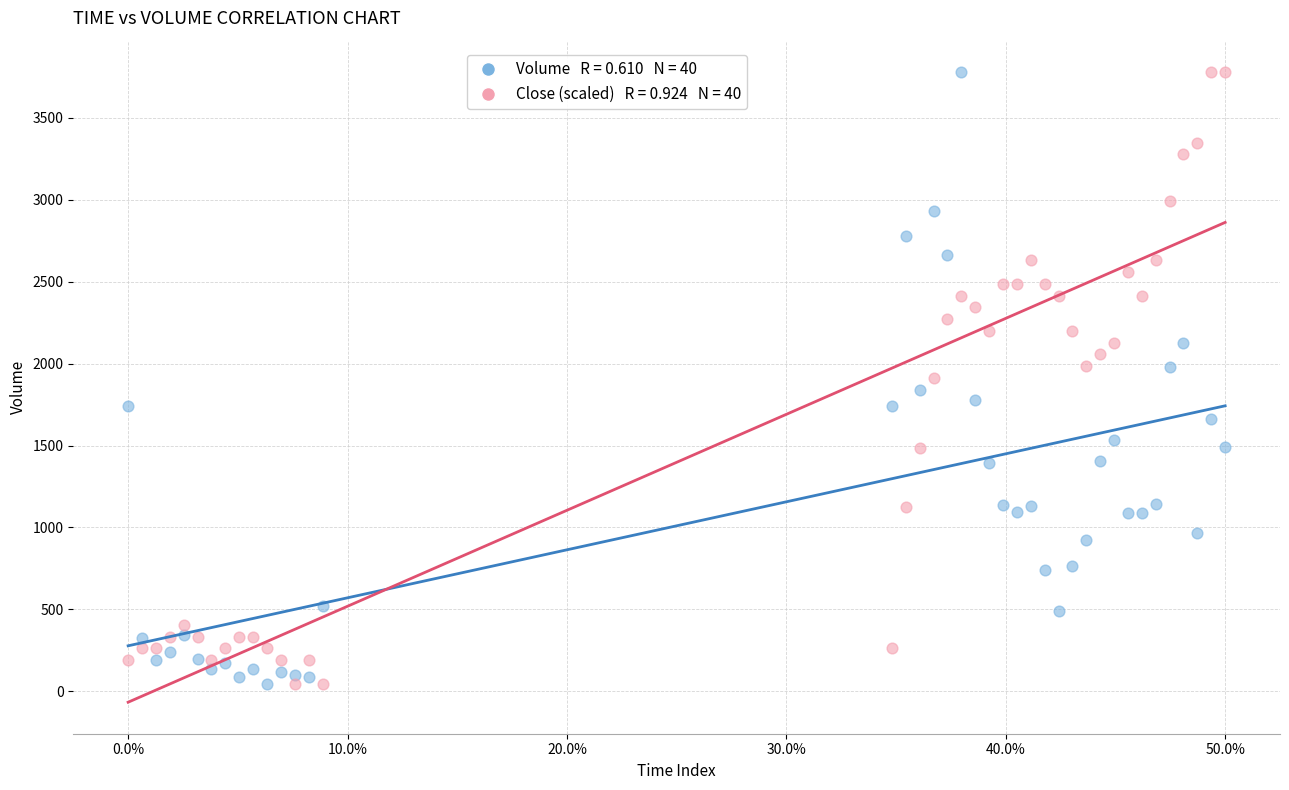

Across all data points, what is the range of X values (max minus min)?

1.0